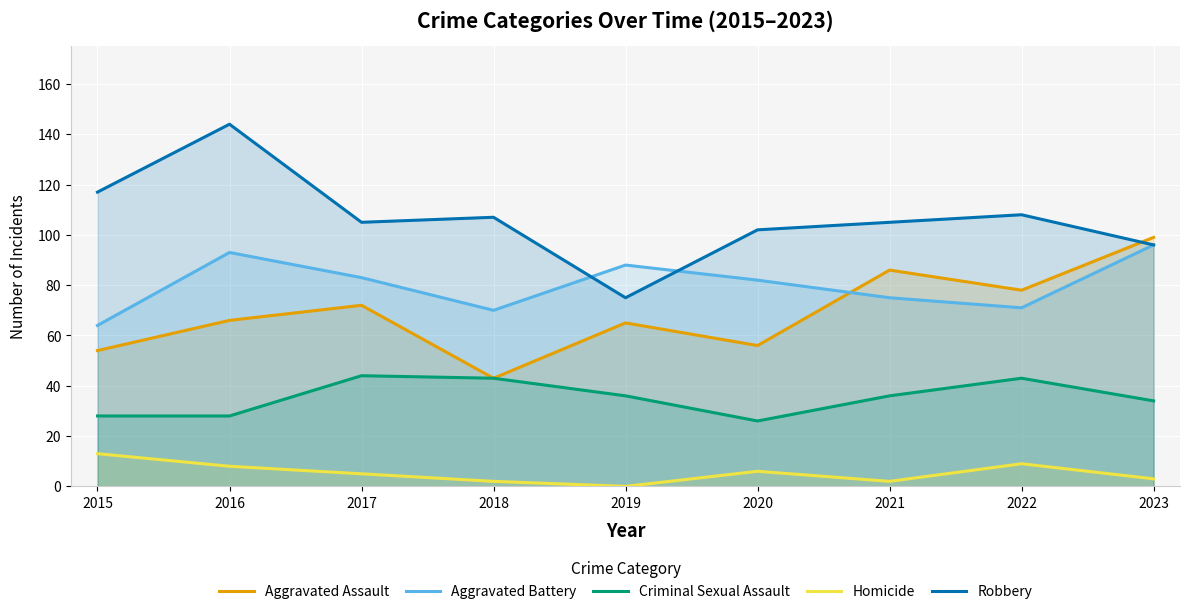

True or false: Aggravated Battery has more than 2 points higher than both neighbors.

False